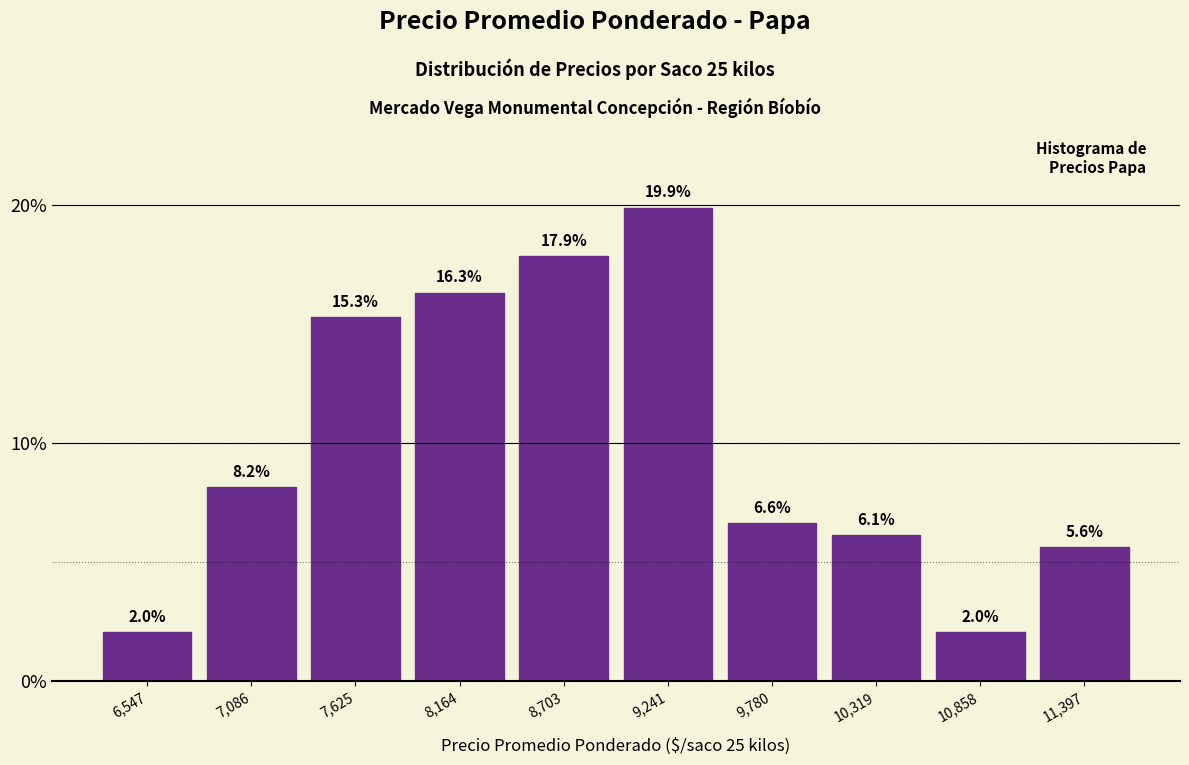

What is the height of the bar covering 8400 to 9000 on the x-axis? The bar edges are not printed on the chart, so give them approximately, as read against the axis.

17.9